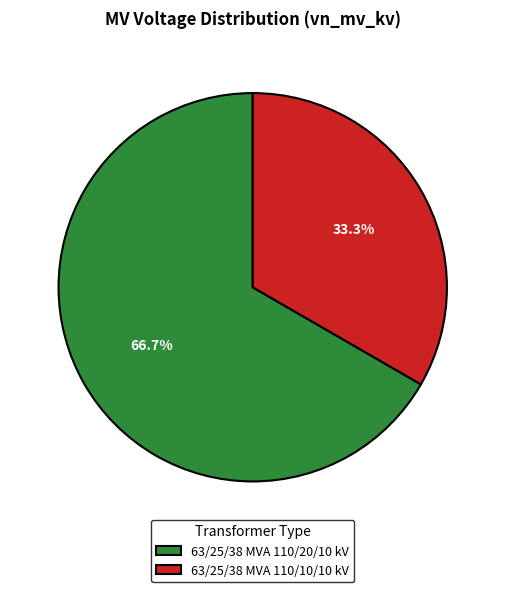

What percentage is the 63/25/38 MVA 110/10/10 kV slice, to the nearest percent?

33%